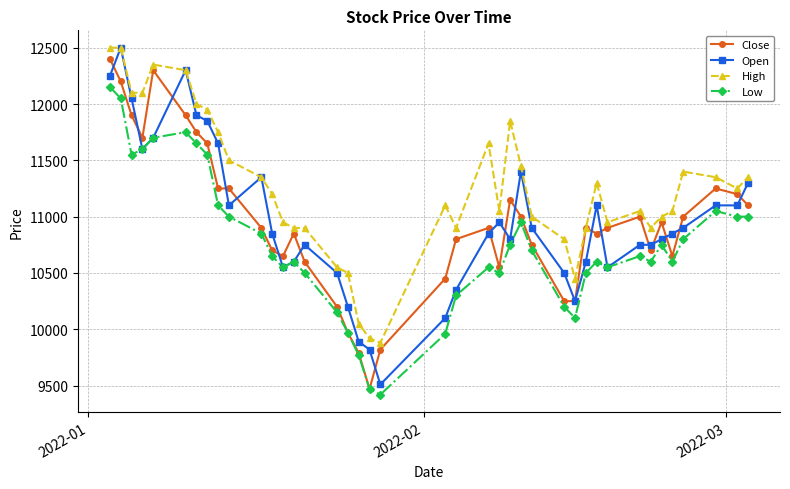

What is the maximum value shown in the chart?

12500